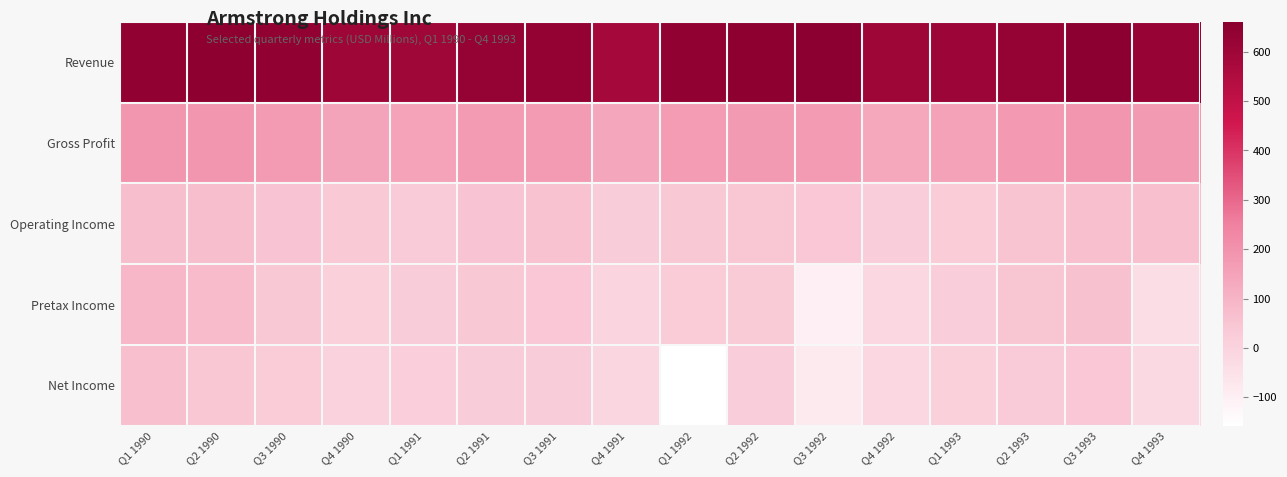

Reading right to left, list all the values displayed in this chart.

Revenue: Q4 1993=624.4	Q3 1993=660.1	Q2 1993=629.0	Q1 1993=611.9	Q4 1992=600.1	Q3 1992=659.6	Q2 1992=651.7	Q1 1992=638.4	Q4 1991=583.0	Q3 1991=632.4	Q2 1991=627.8	Q1 1991=596.1	Q4 1990=601.4	Q3 1990=639.5	Q2 1990=652.1	Q1 1990=638.3
Gross Profit: Q4 1993=178.0	Q3 1993=193.7	Q2 1993=179.6	Q1 1993=154.9	Q4 1992=139.7	Q3 1992=174.2	Q2 1992=175.8	Q1 1992=168.8	Q4 1991=141.2	Q3 1991=172.6	Q2 1991=173.3	Q1 1991=151.1	Q4 1990=148.8	Q3 1990=172.1	Q2 1990=190.7	Q1 1990=192.9
Operating Income: Q4 1993=66.4	Q3 1993=68.5	Q2 1993=52.3	Q1 1993=25.4	Q4 1992=16.7	Q3 1992=43.5	Q2 1992=46.3	Q1 1992=40.4	Q4 1991=21.9	Q3 1991=58.0	Q2 1991=56.6	Q1 1991=33.4	Q4 1990=35.4	Q3 1990=56.4	Q2 1990=72.0	Q1 1990=71.8
Pretax Income: Q4 1993=-36.7	Q3 1993=62.0	Q2 1993=47.8	Q1 1993=17.6	Q4 1992=-15.4	Q3 1992=-102.1	Q2 1992=30.3	Q1 1992=26.1	Q4 1991=-4.5	Q3 1991=42.8	Q2 1991=37.8	Q1 1991=24.2	Q4 1990=11.9	Q3 1990=40.4	Q2 1990=76.1	Q1 1990=90.1
Net Income: Q4 1993=-22.0	Q3 1993=42.3	Q2 1993=31.9	Q1 1993=11.3	Q4 1992=-16.0	Q3 1992=-80.7	Q2 1992=19.6	Q1 1992=-157.1	Q4 1991=-12.0	Q3 1991=22.0	Q2 1991=23.4	Q1 1991=14.8	Q4 1990=4.7	Q3 1990=26.3	Q2 1990=44.8	Q1 1990=65.2